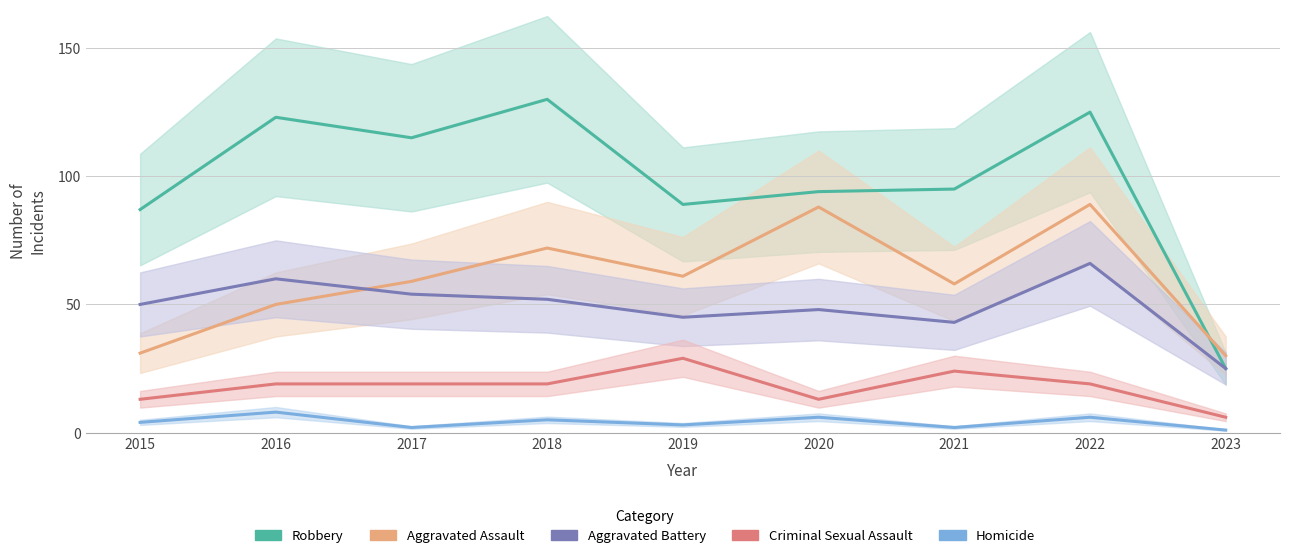

Where is the first local minimum for Criminal Sexual Assault?

2020